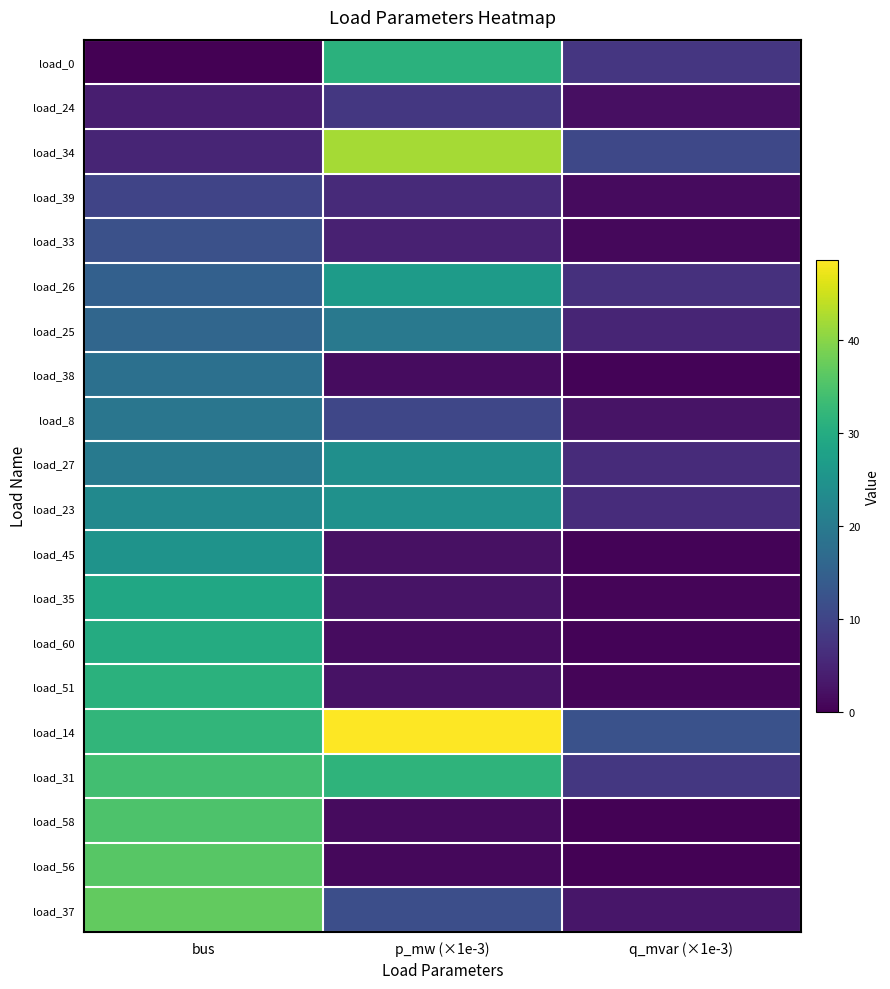

Which label corresponds to the largest value in the chart?

p_mw (×1e-3)